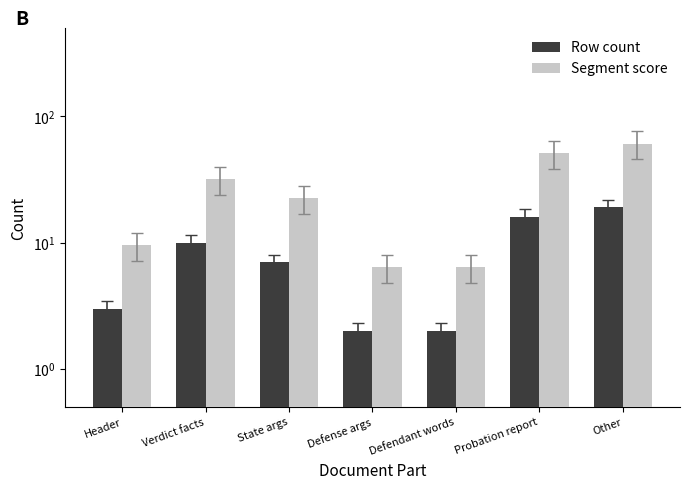

Is it true that Segment score equals 51.2 at Probation report?

True